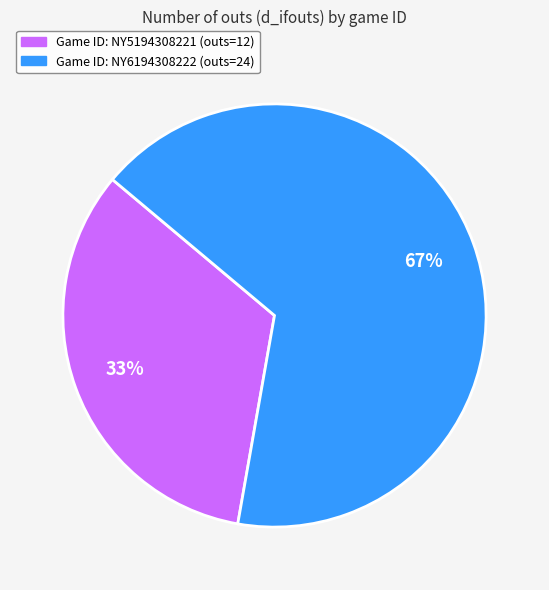

To the nearest percent, what is the average slice percentage?

50%